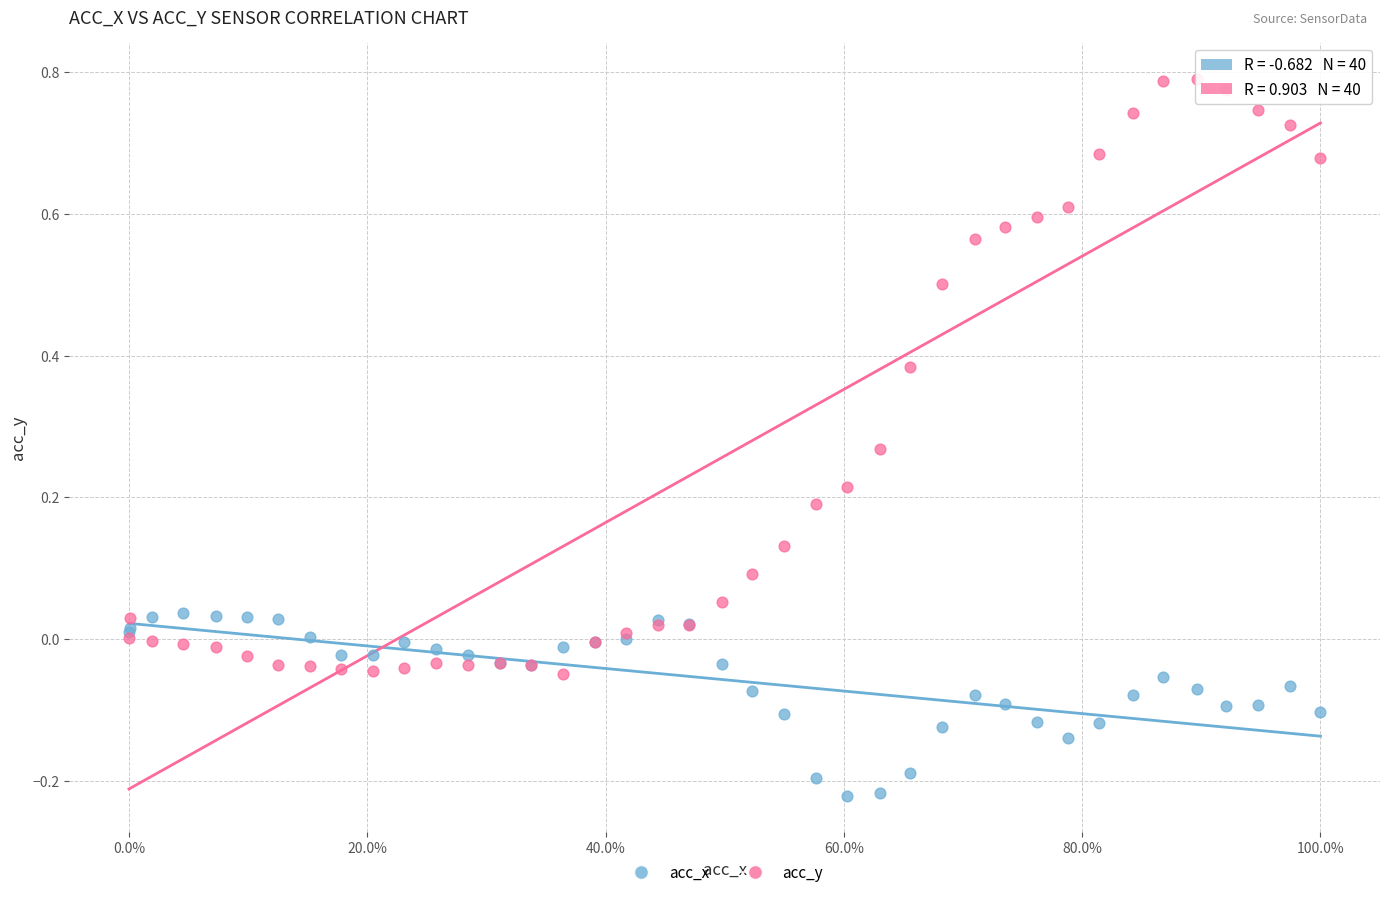

Which series reaches the minimum Y coordinate?

acc_x